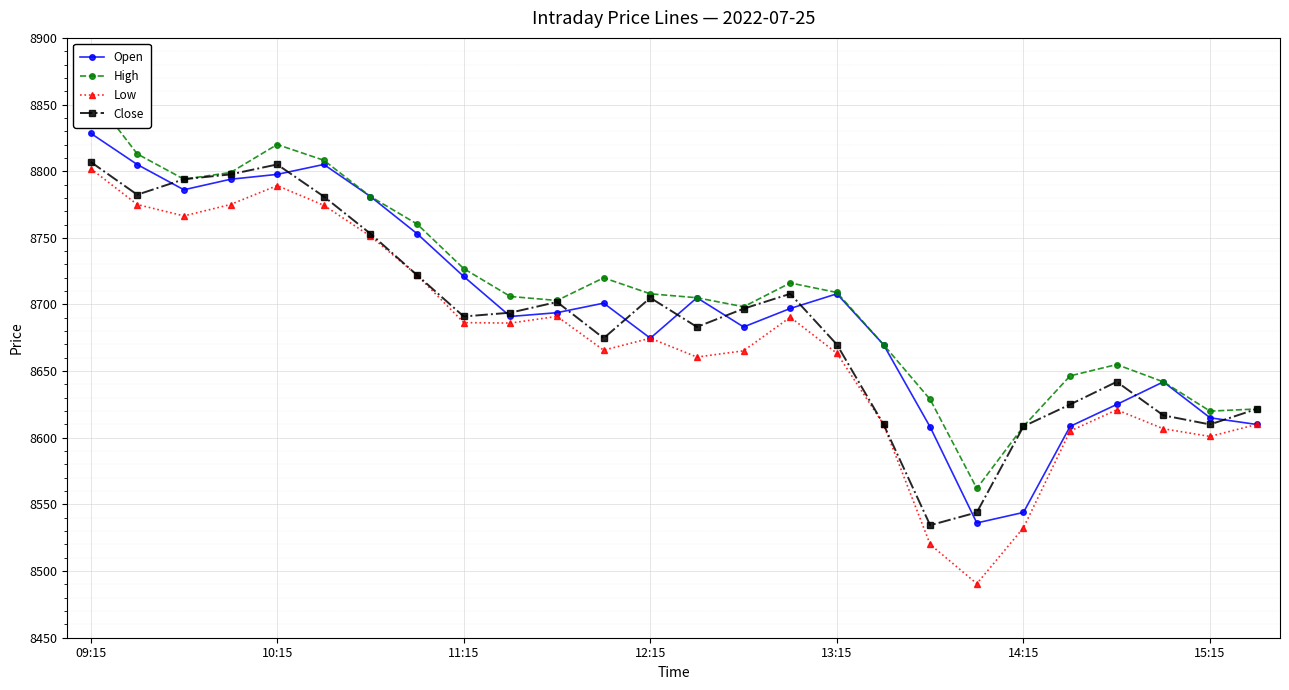

How many lines are shown in the chart?

4